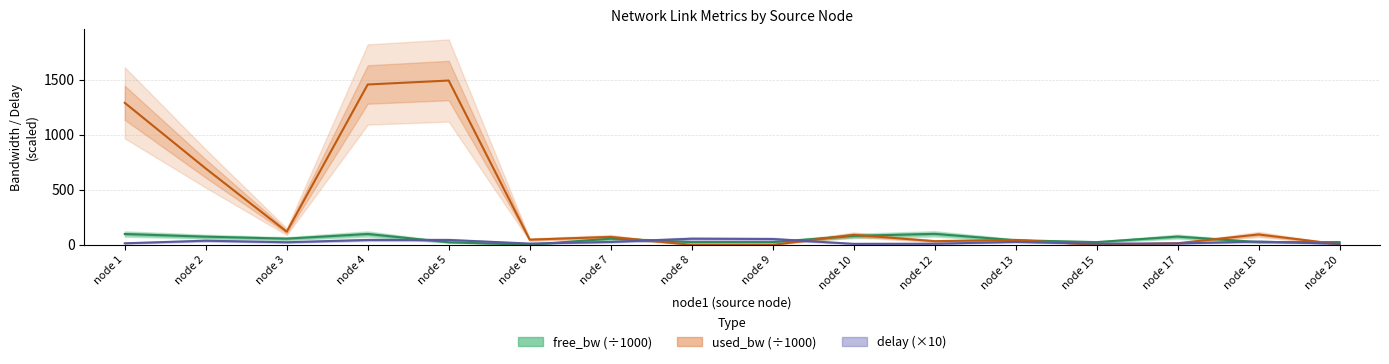

List the labels in order of free_bw value, largest first.

12, 1, 4, 10, 17, 2, 3, 7, 13, 8, 9, 15, 20, 18, 5, 6